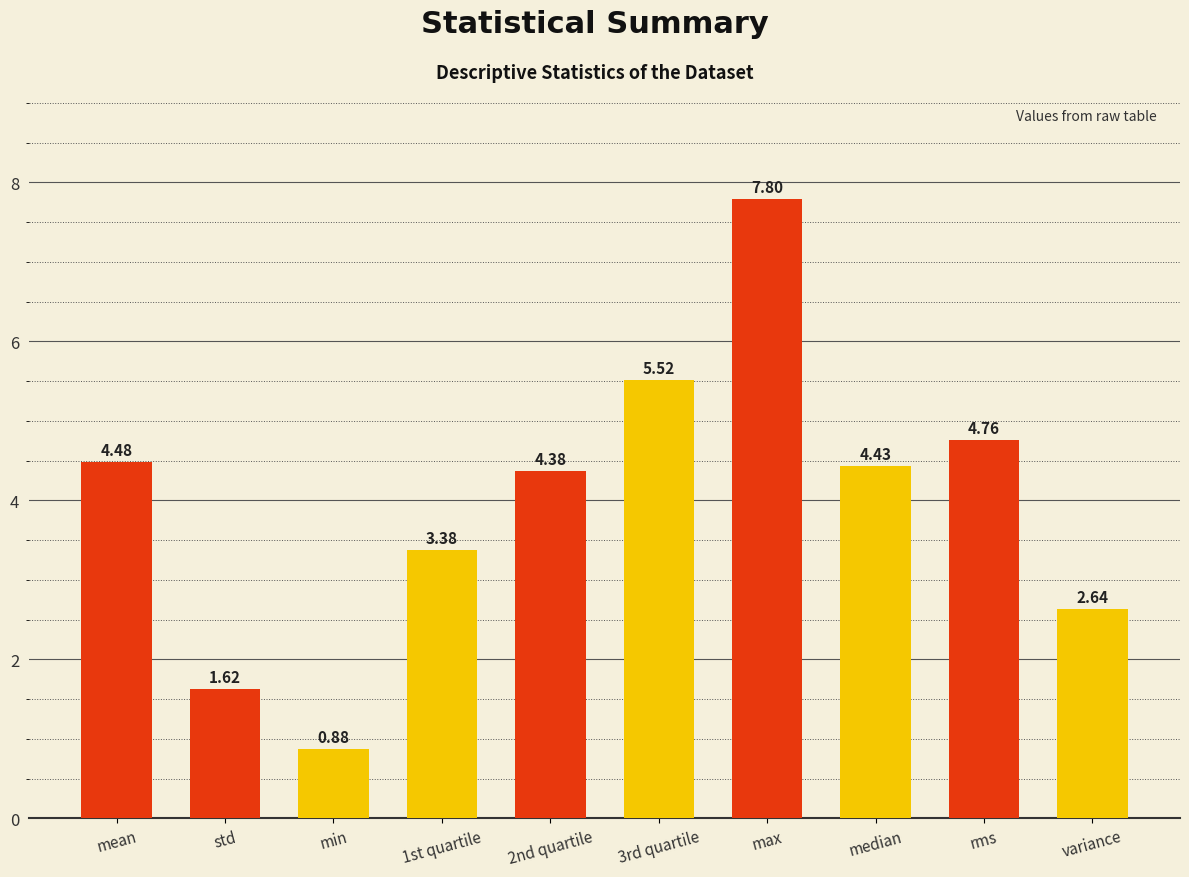

What is the label of the 10th bar from the right?

mean